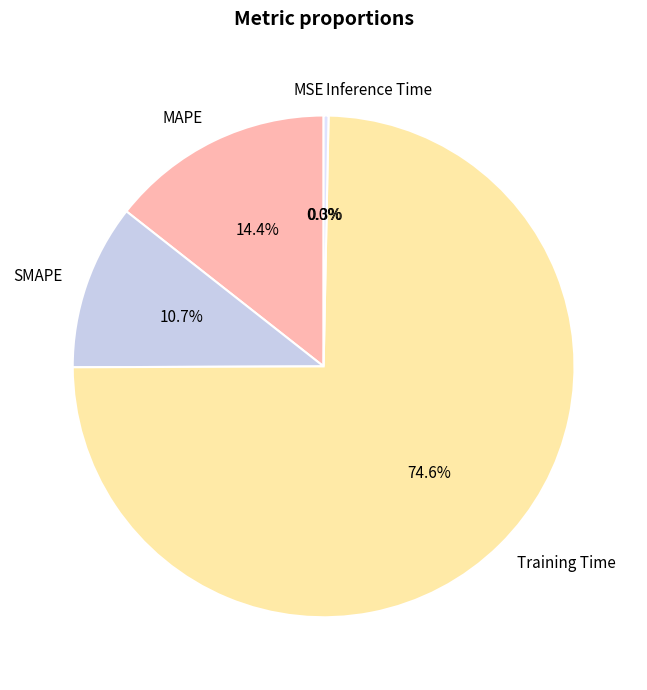

Is there a majority slice in this chart?

Yes